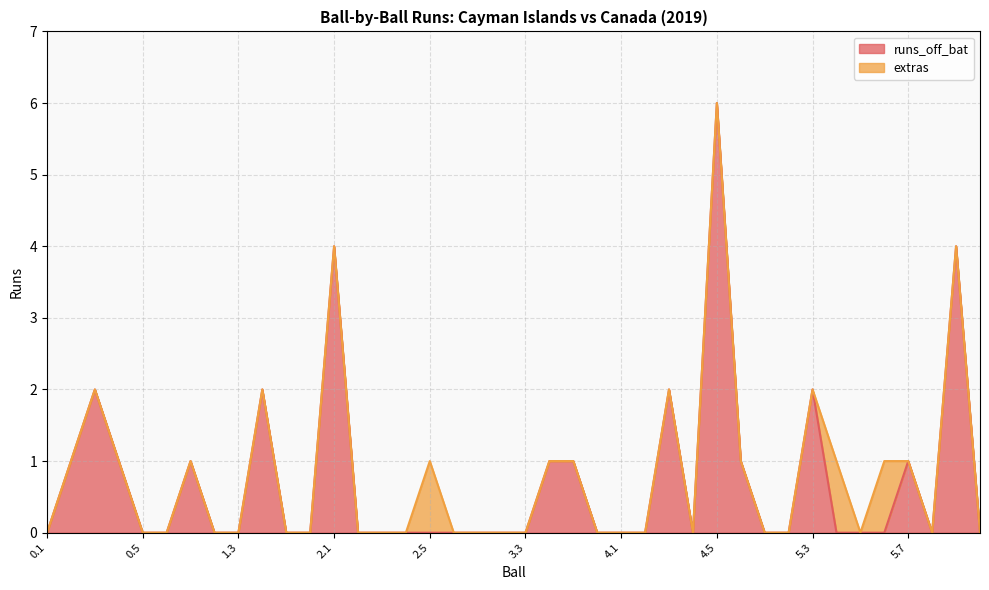

At which category is the sum across all series the highest?

4.5